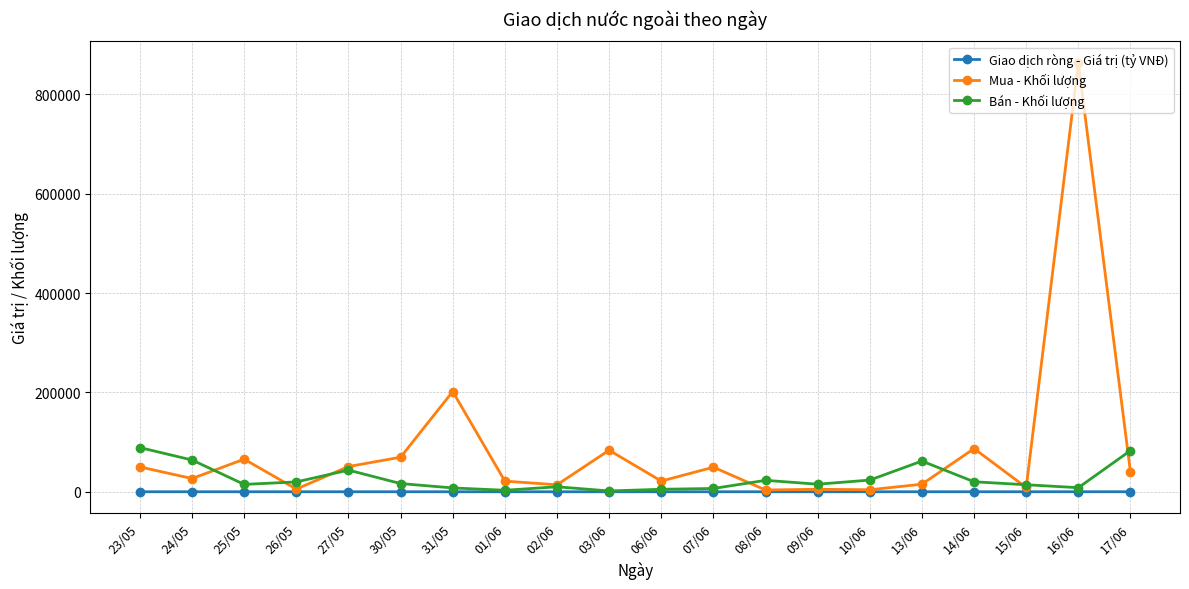

What is the difference between the second highest and minimum values in the Giao dịch ròng - Giá trị (tỷ VNĐ) series?

12.5